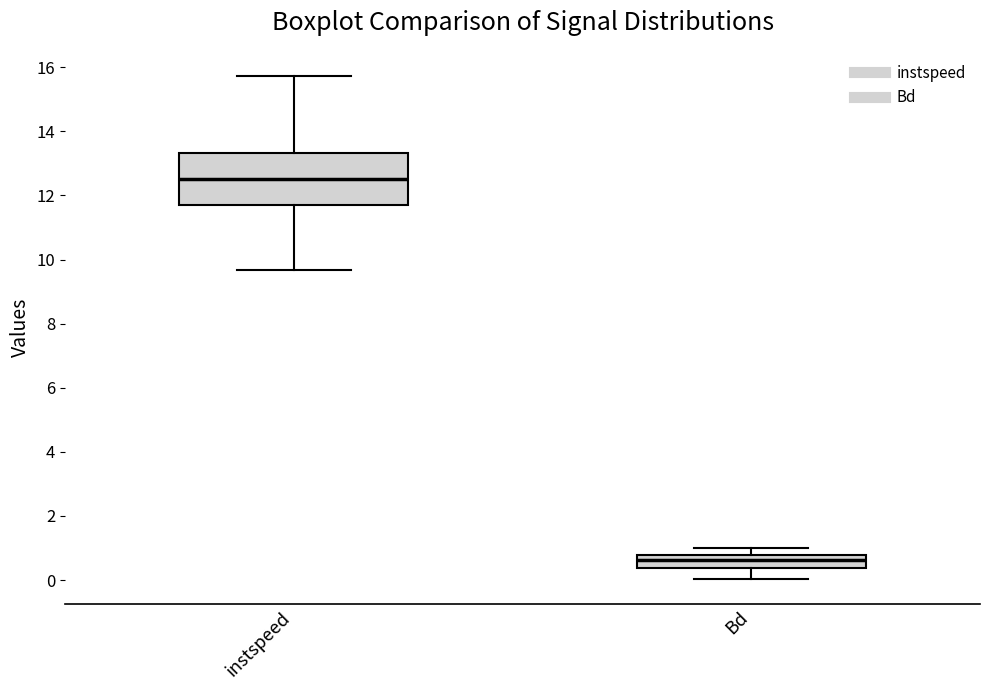

Which box has the highest median line?

instspeed